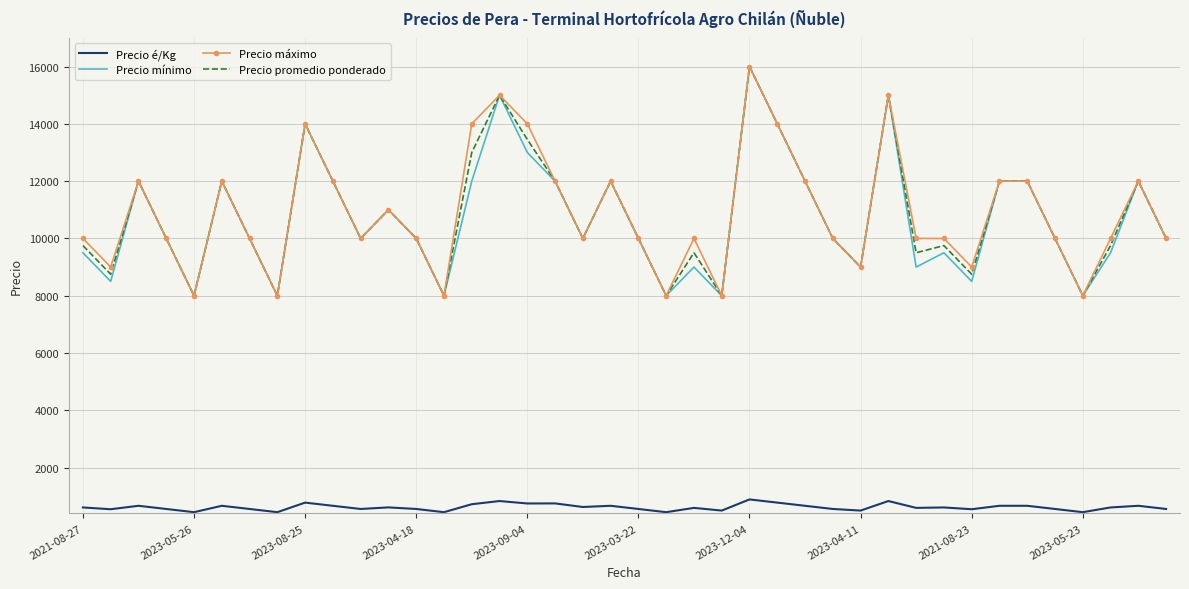

True or false: Precio é/Kg and Precio mínimo cross at least once.

False